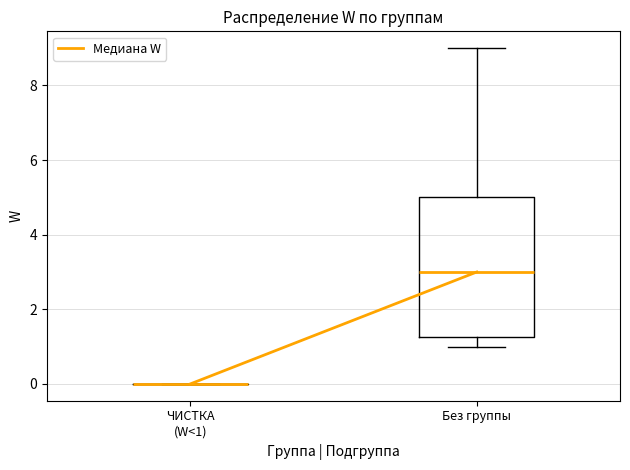

Which box is the tallest, from its lower edge to its upper edge?

Без группы